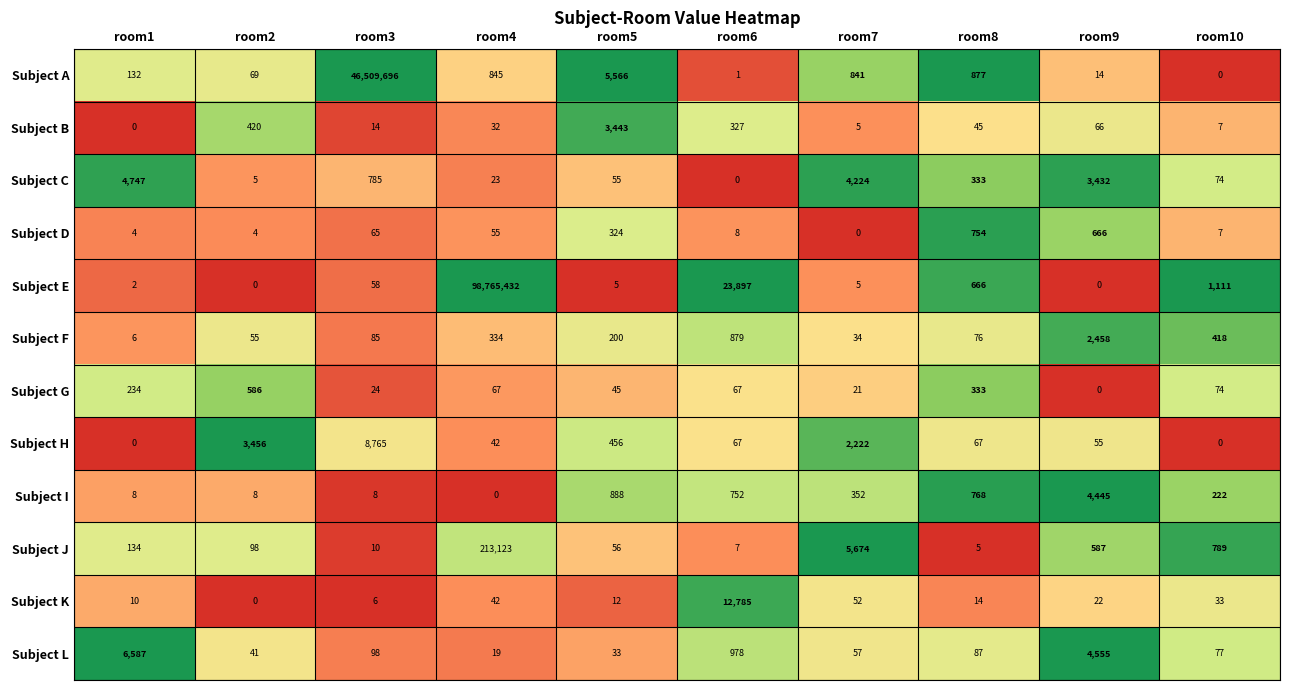

At which label is Subject D closest to 377?

room5